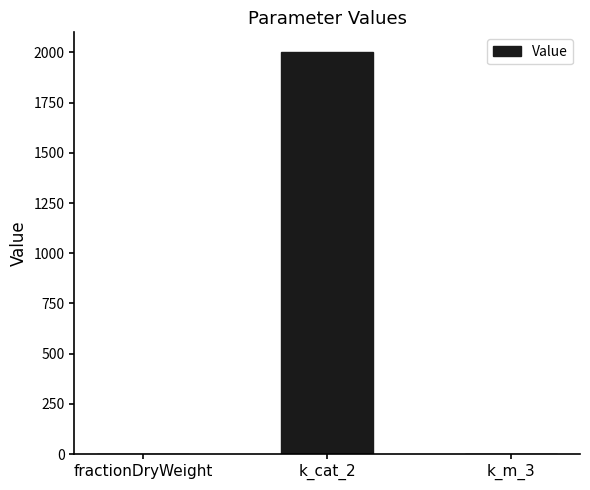

Which label corresponds to the largest value in the chart?

k_cat_2